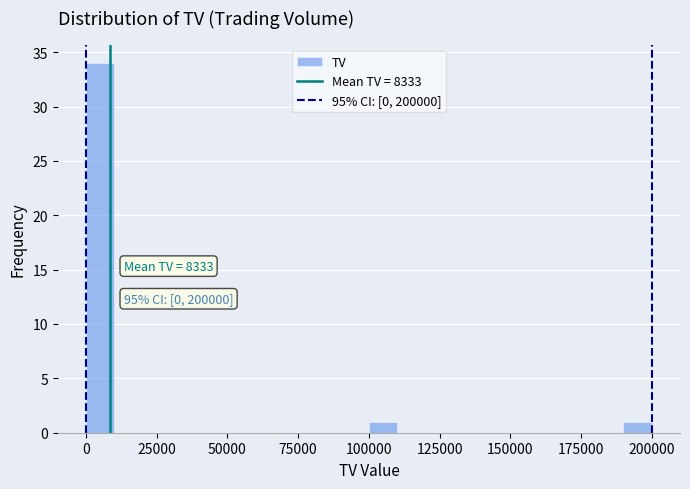

Around what value on the x-axis is the tallest bar? Give the approximate position of its centre, as read against the axis.

5000